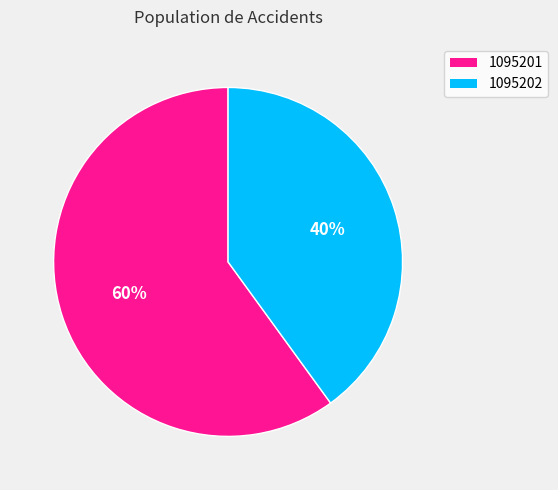

Do 1095202 and 1095201 together represent more than half of the pie?

Yes